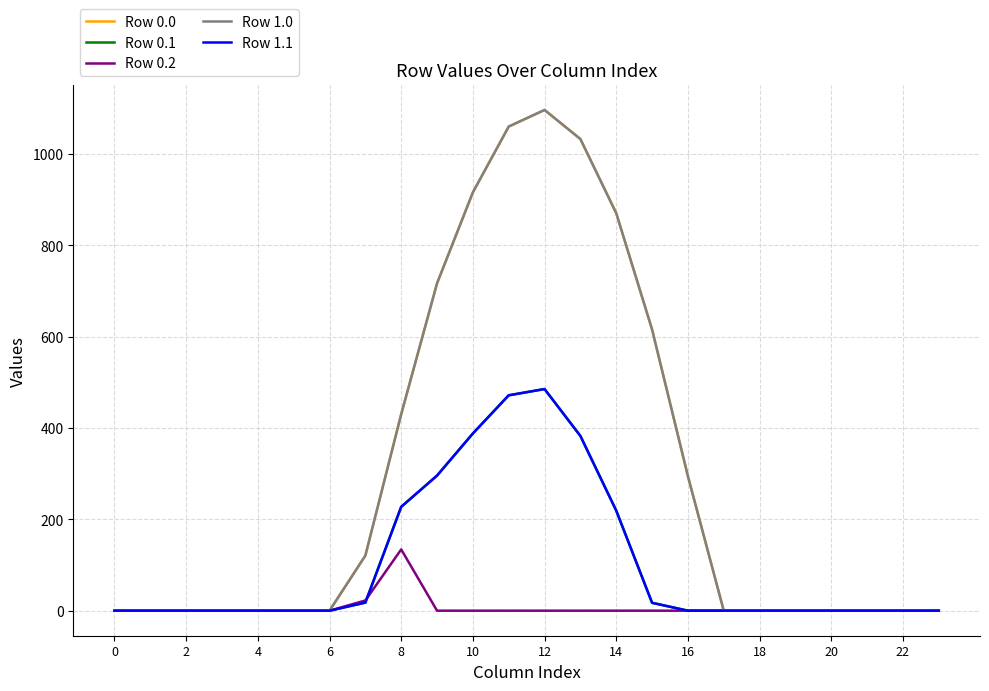

True or false: Row 0.0 and Row 1.1 cross at least once.

False